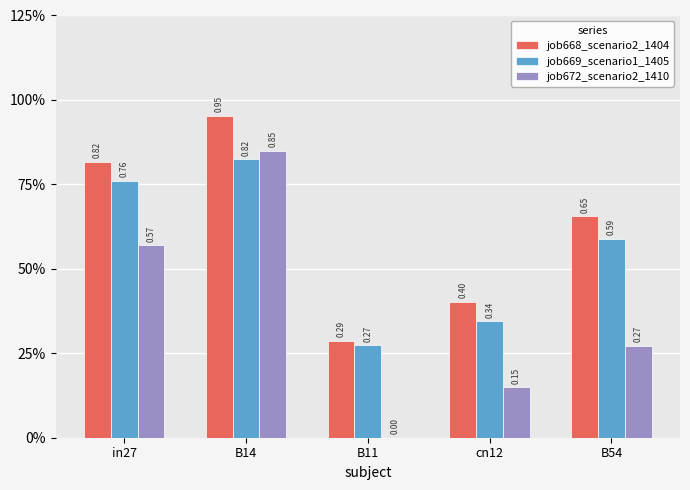

What is the label of the 1st bar from the right?

B54